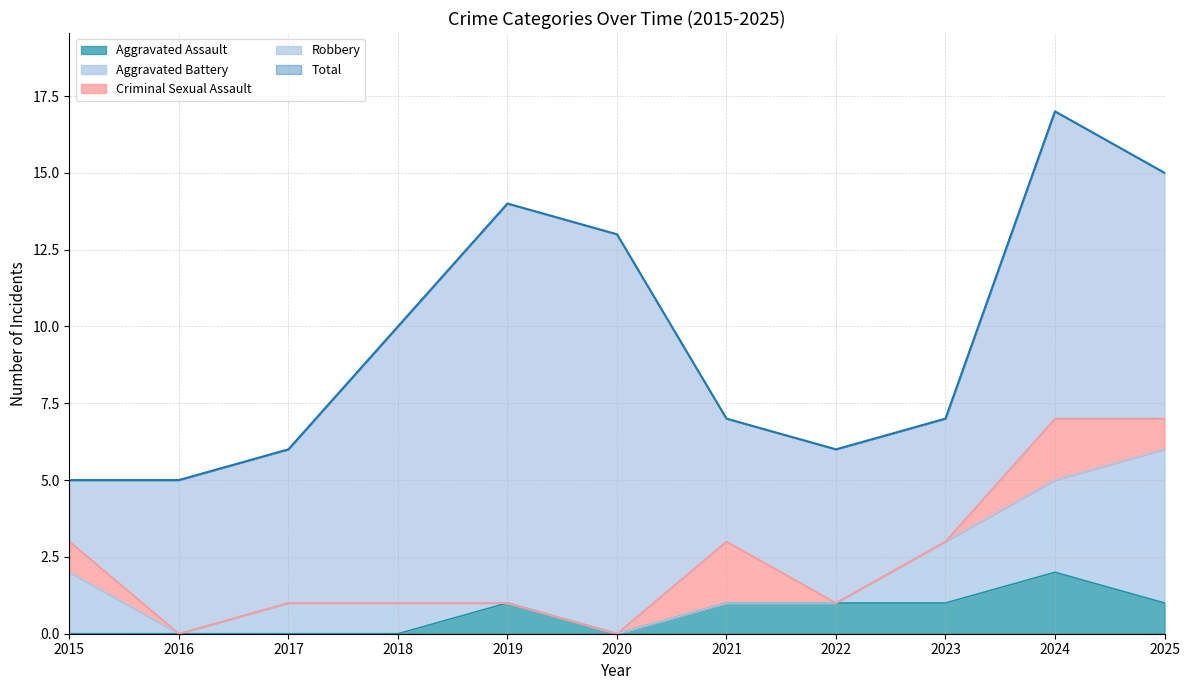

What is the average value of the Total series?

10